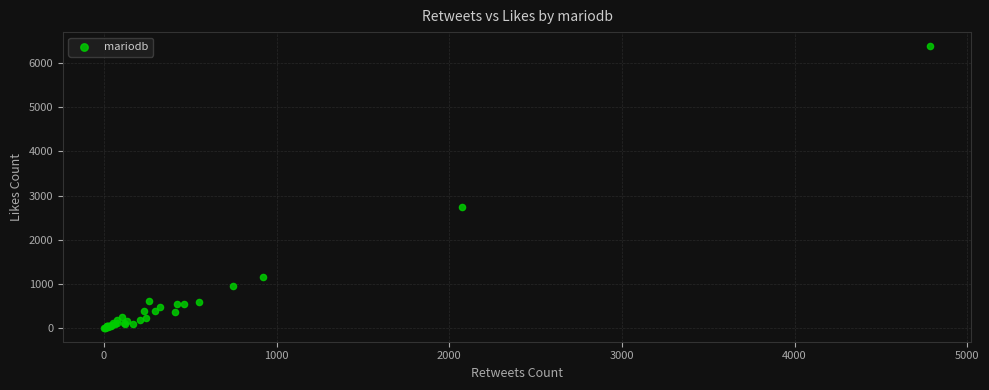

What Y value in the scatter plot is closest to 3194?

2734